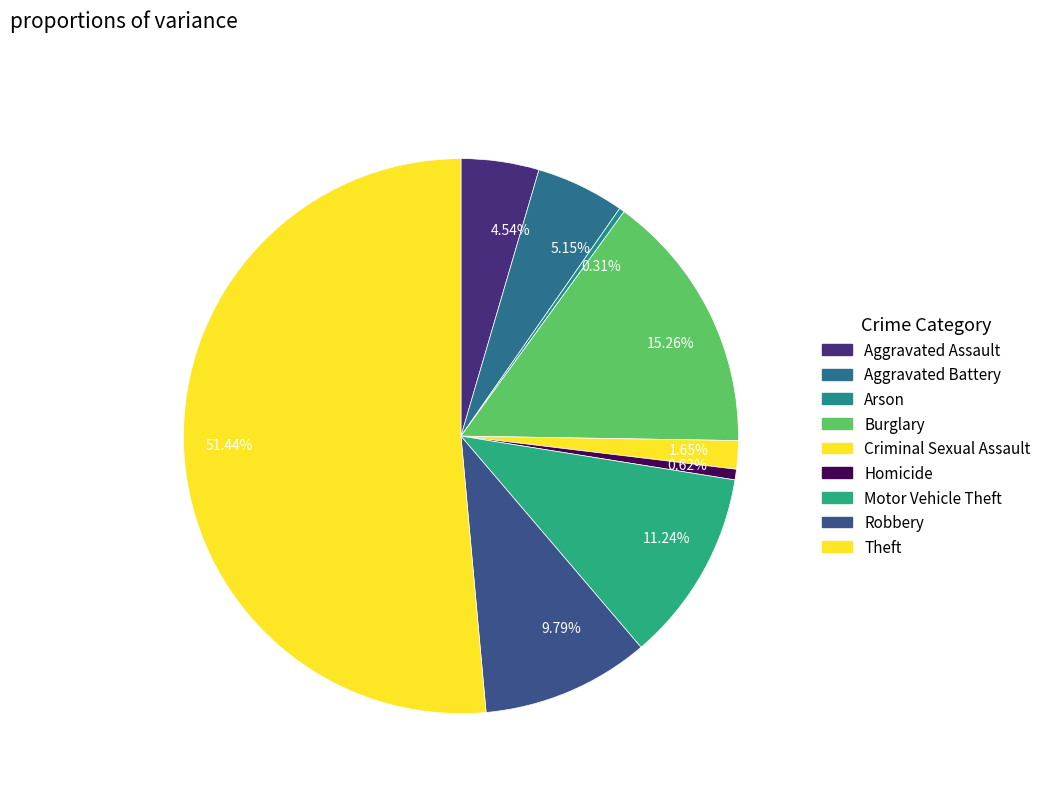

How many segments does this pie chart have?

9